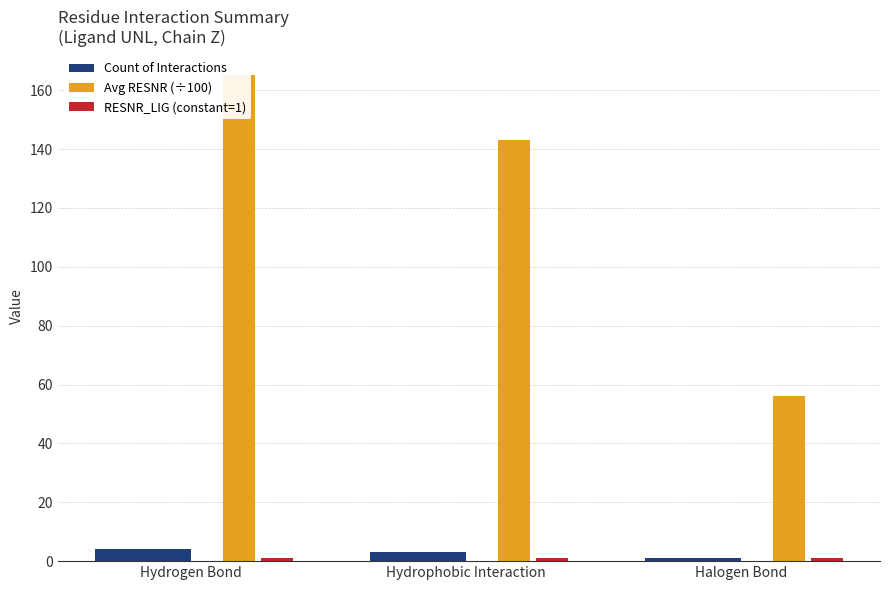

The value of Count of Interactions at Hydrogen Bond is 4. True or false?

True